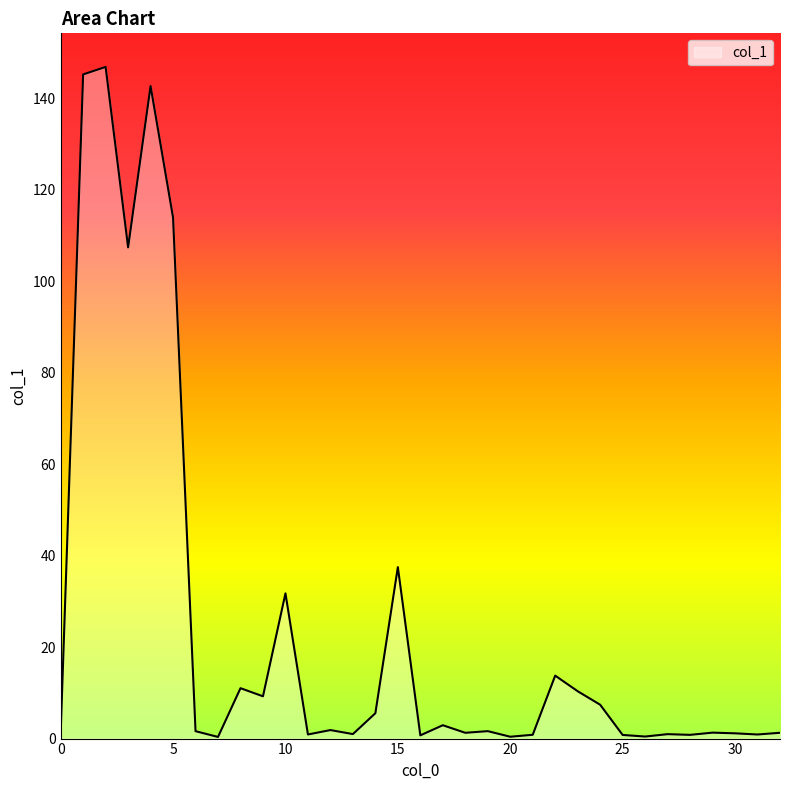

What is the difference between the maximum and minimum values?

146.5